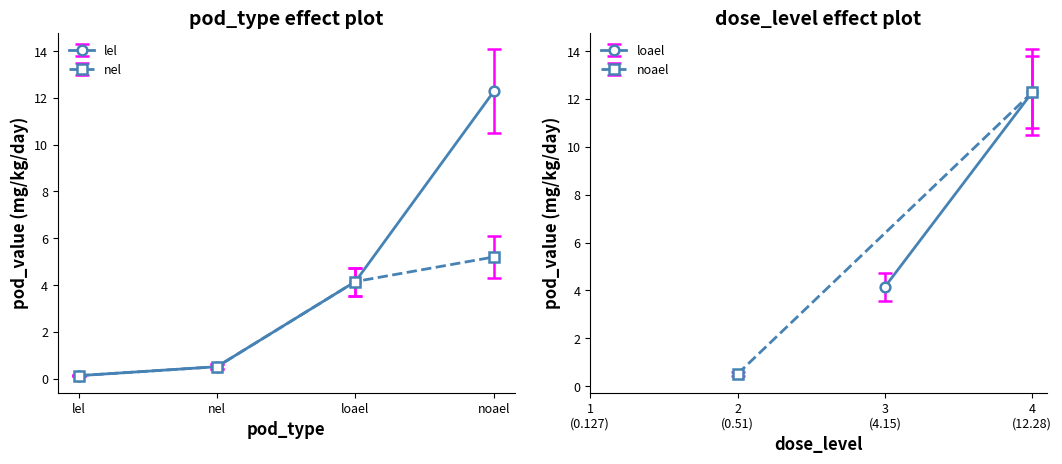

List the series in order of their peak value, highest first.

lel, nel